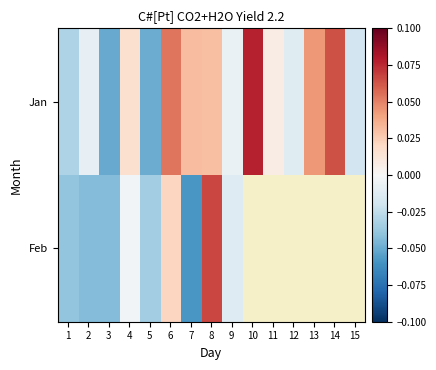

Between 4 and 10, which series saw the biggest shift?

Jan